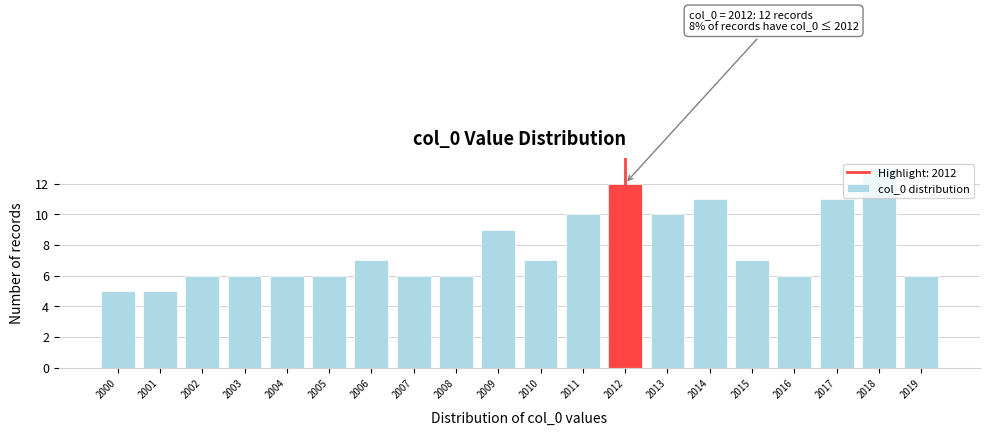

Which category has the highest value across all series?

2018